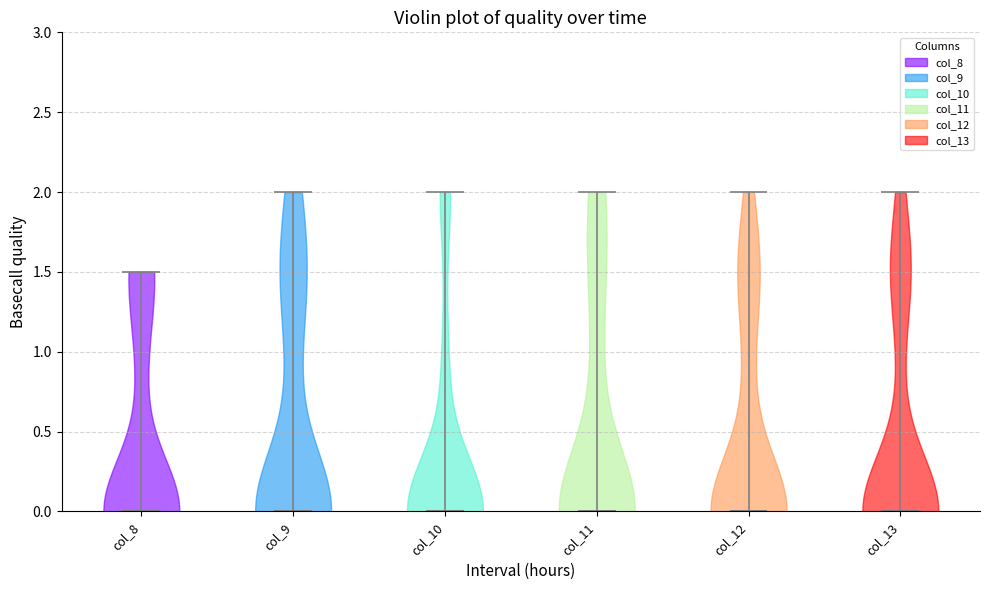

Where does the median line of the violin for col_9 sit on the y-axis? The values are not printed on the chart, so give them approximately, as read against the axis.

0.0